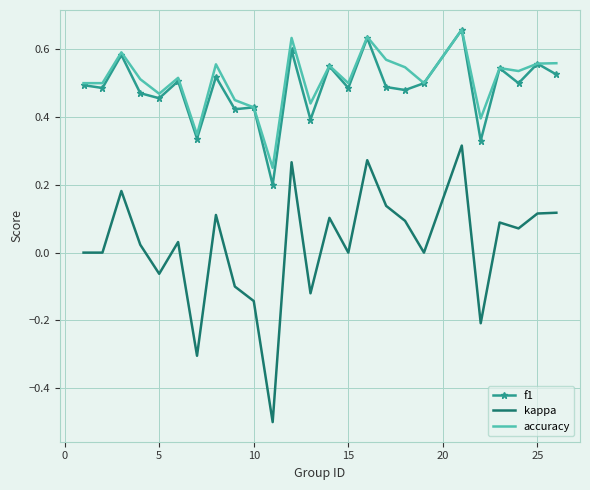

Which series has the largest range (max minus min)?

kappa